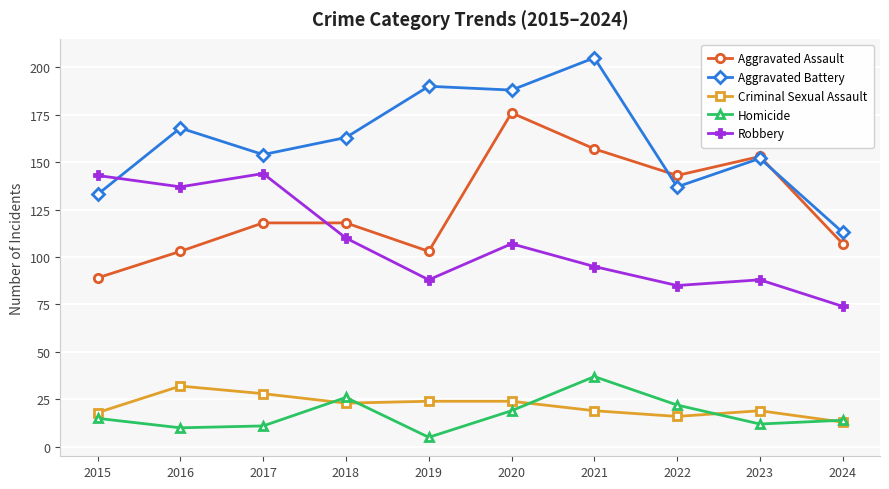

What is the sum of the Aggravated Assault values at 2024 and 2017?

225